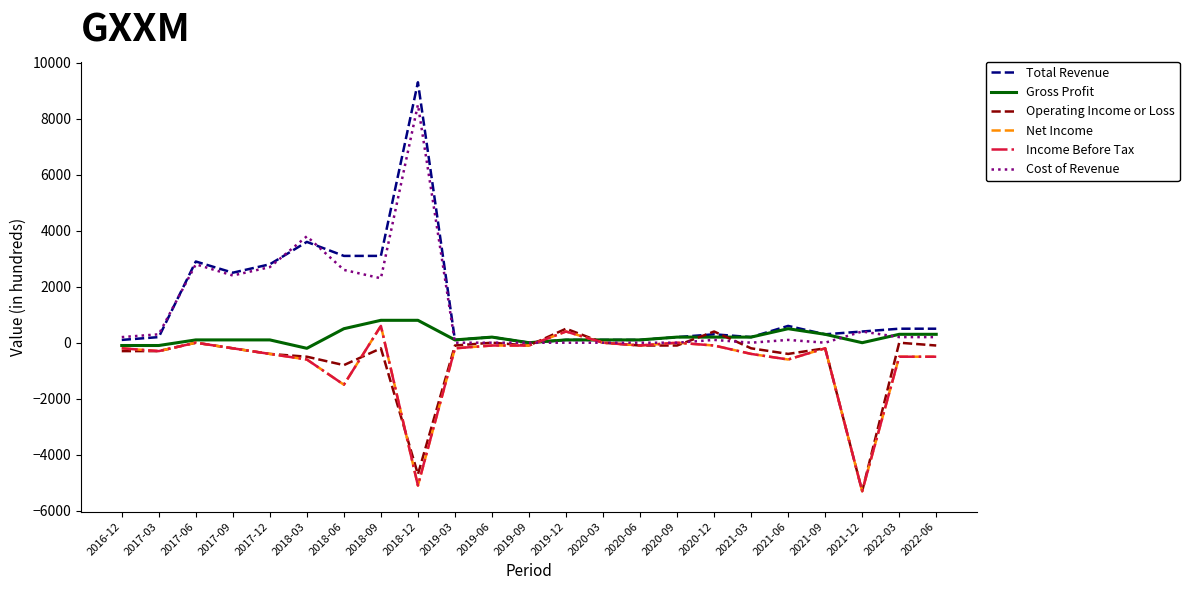

What position from the right is 2021-12?

3